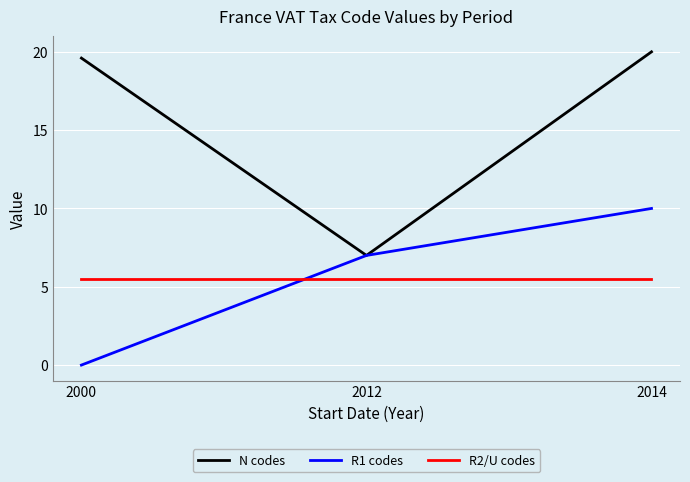

At which category does the chart reach its minimum across all series?

2000